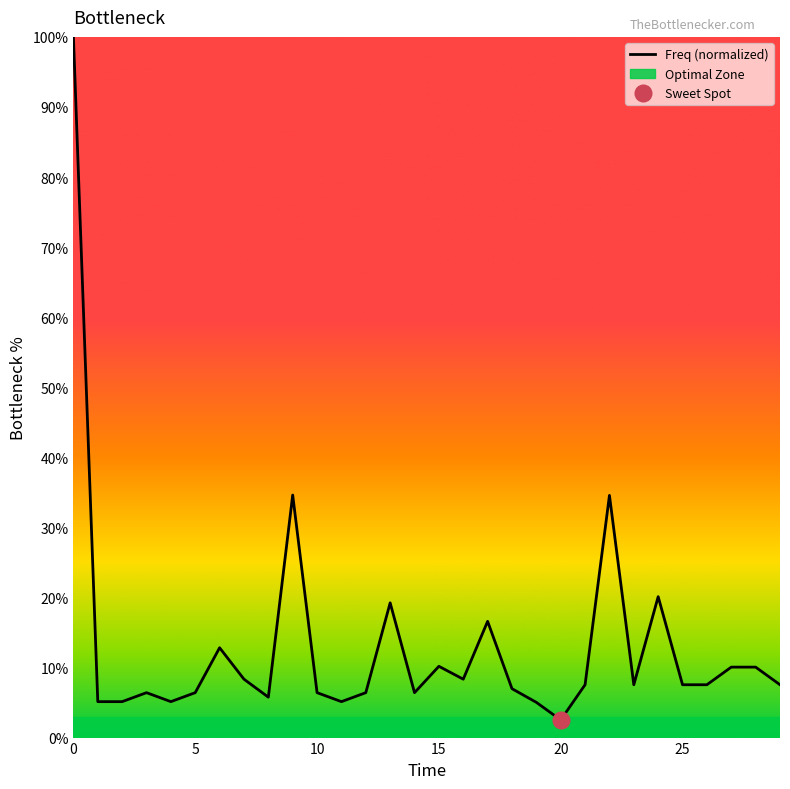

The chart shows a value of 7.0 at 18. True or false?

True